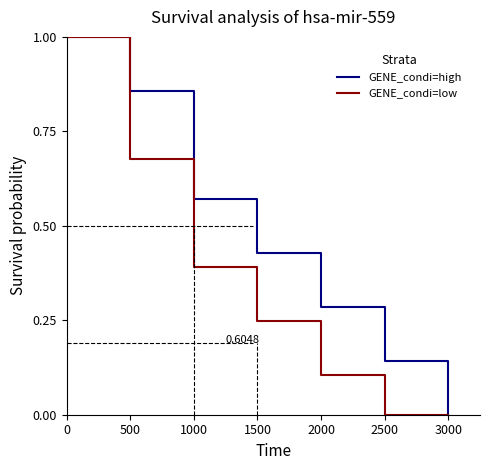

Which series has the largest total across all categories?

GENE_condi=high